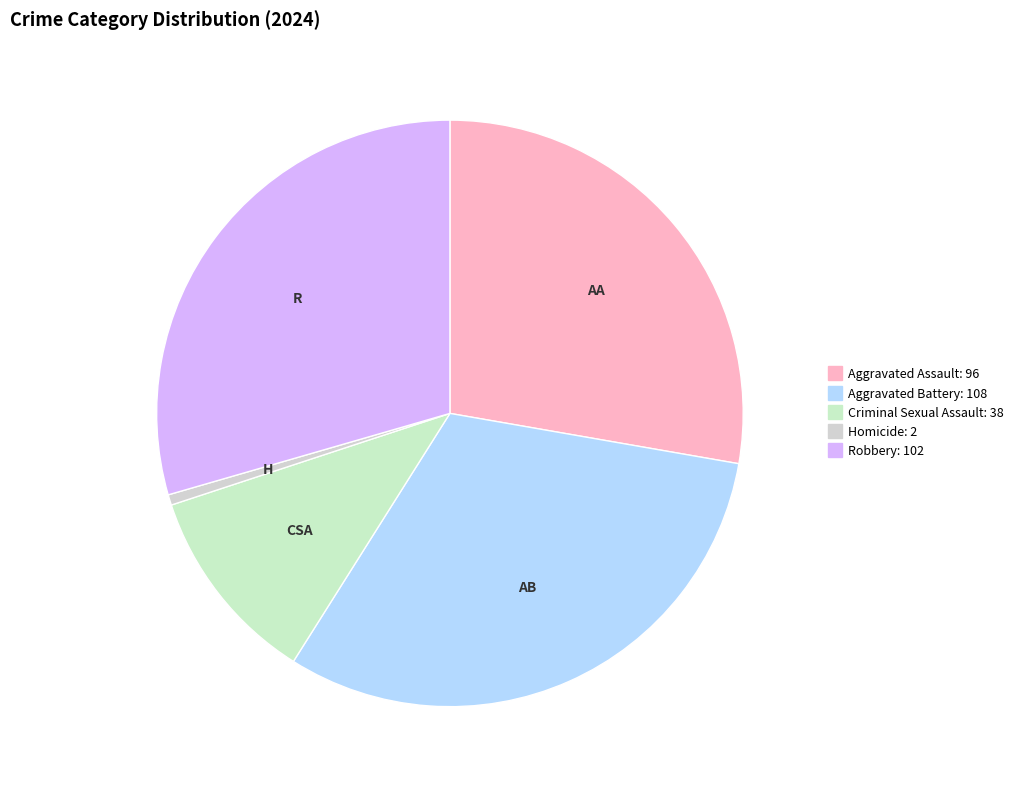

Approximately how many times larger is the value at Aggravated Assault compared to Criminal Sexual Assault?

2.5